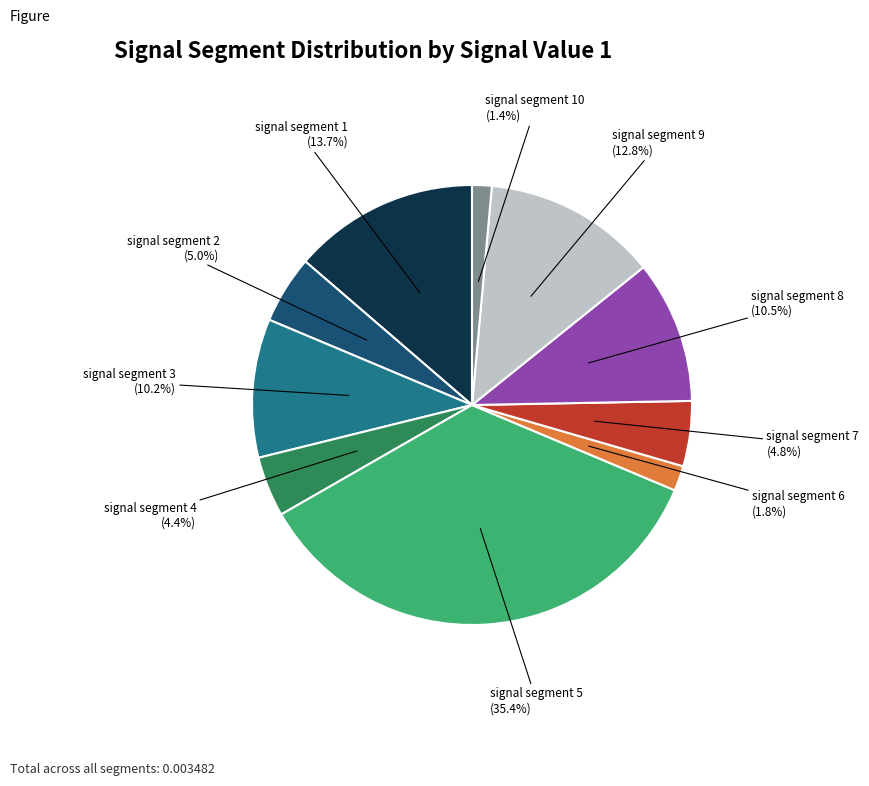

Count the number of slices in the pie.

10